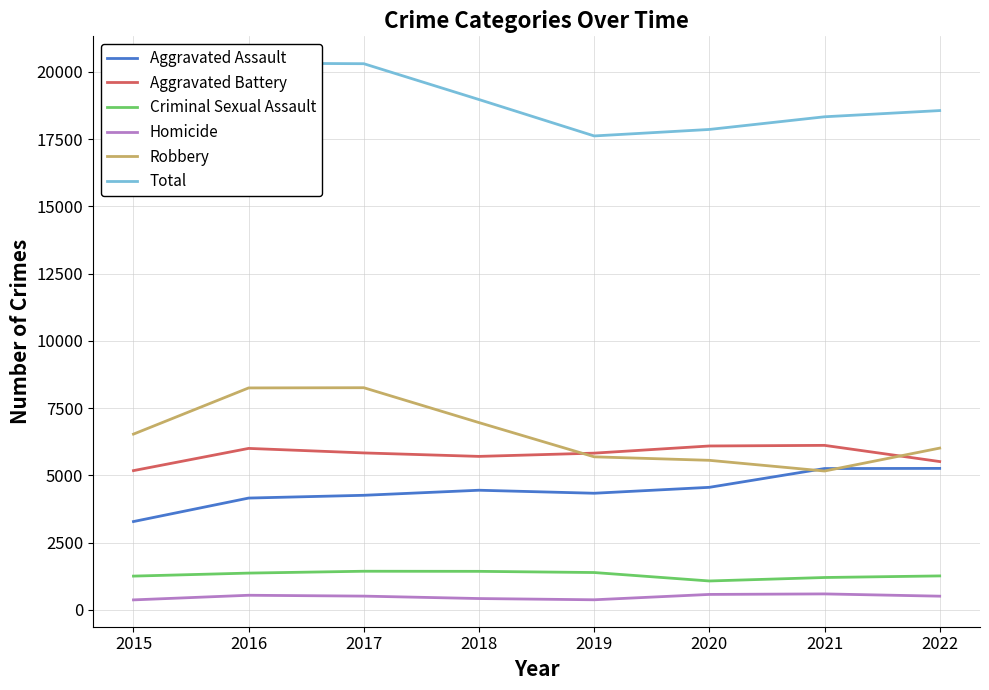

The value of Aggravated Battery at 2015 is 5177. True or false?

True